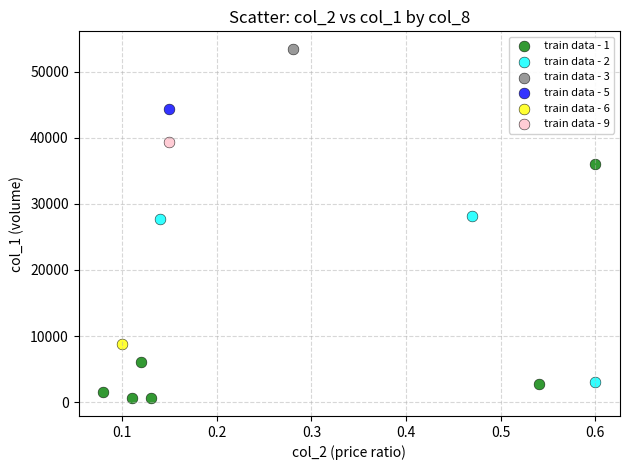

What are all the series names shown in the legend?

train data - 1, train data - 2, train data - 3, train data - 5, train data - 6, train data - 9